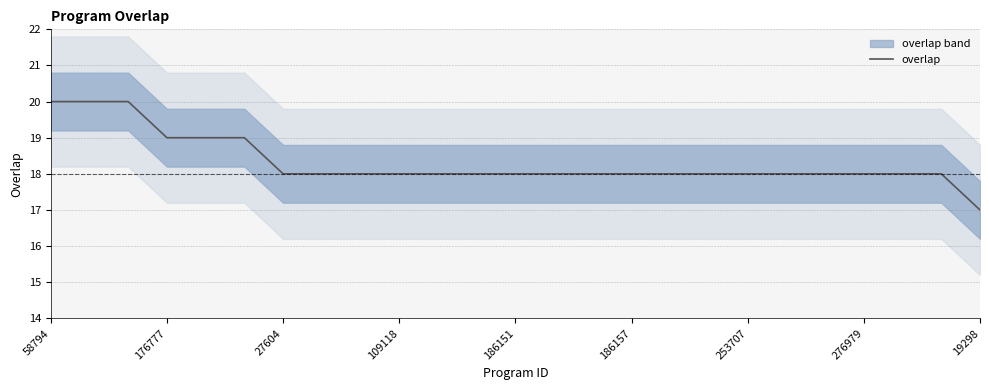

Is it true that overlap equals 18 at 186157?

True